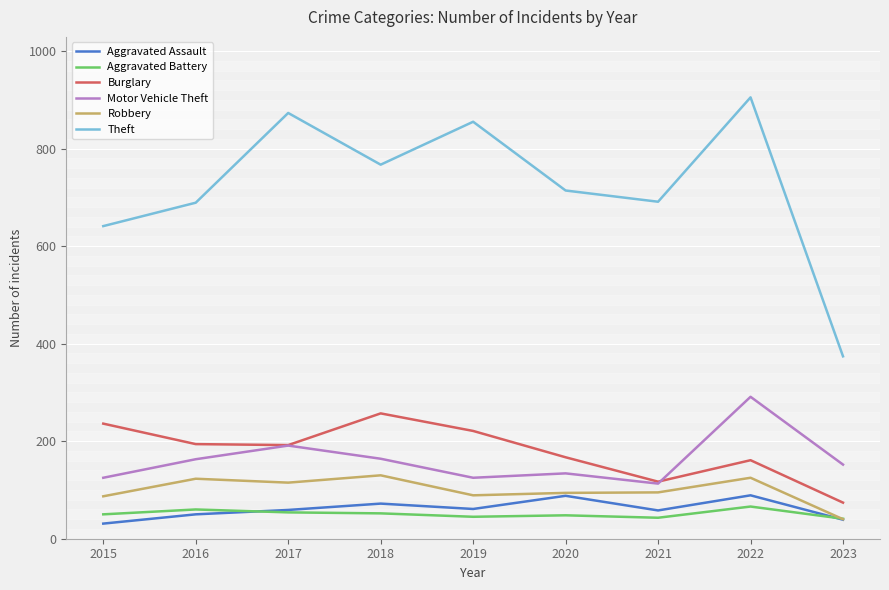

Count the number of data series in this chart.

6